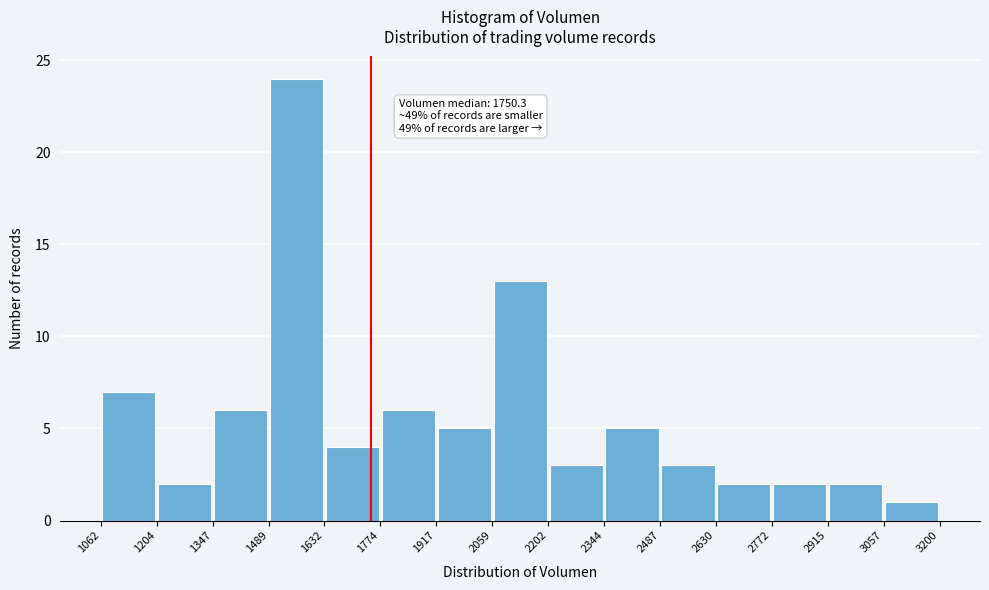

Over which range of the x-axis is the bar tallest?

1489 to 1632